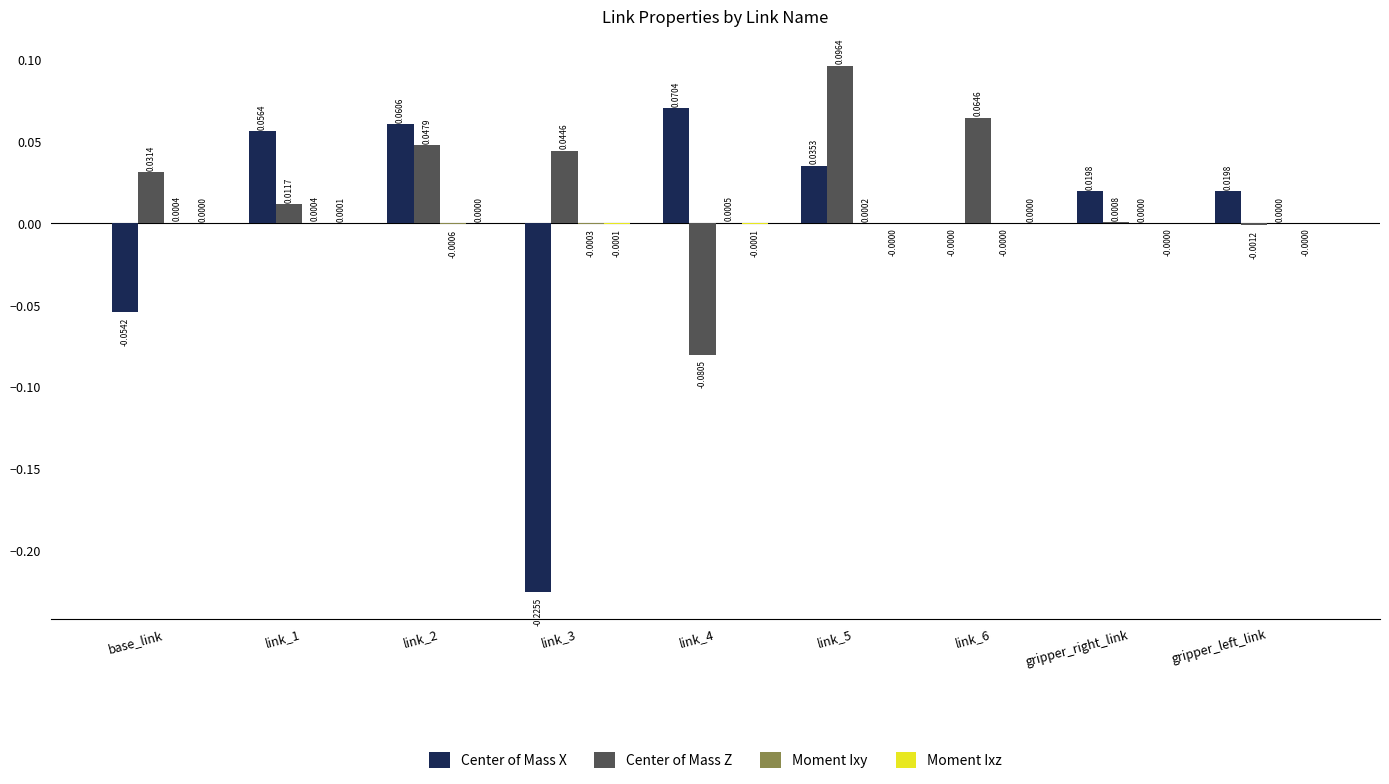

Are the bars grouped side by side (vs. stacked)?

Yes